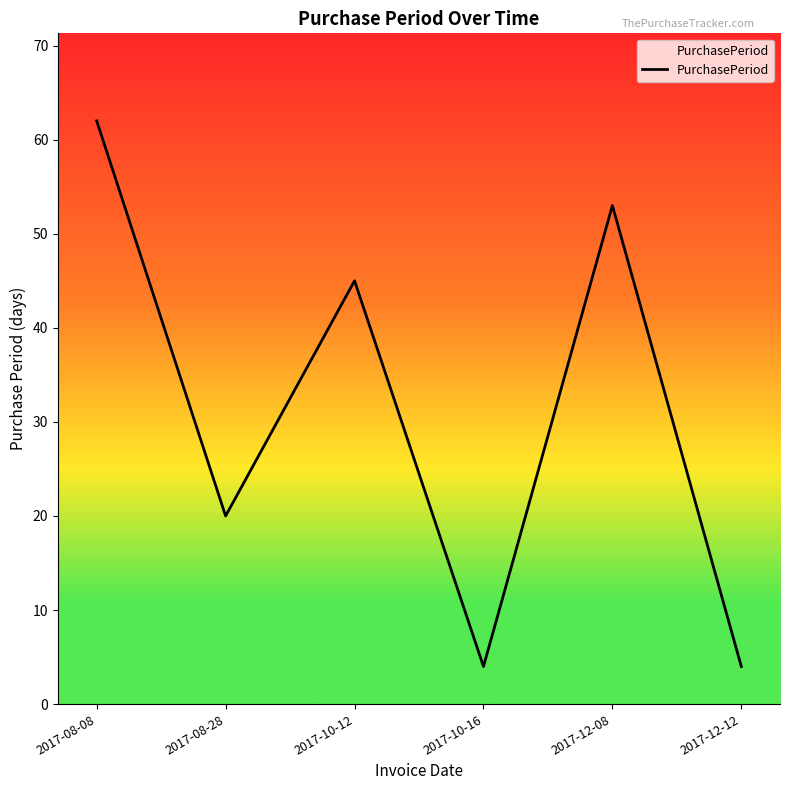

What position from the right is 2017-10-12?

4